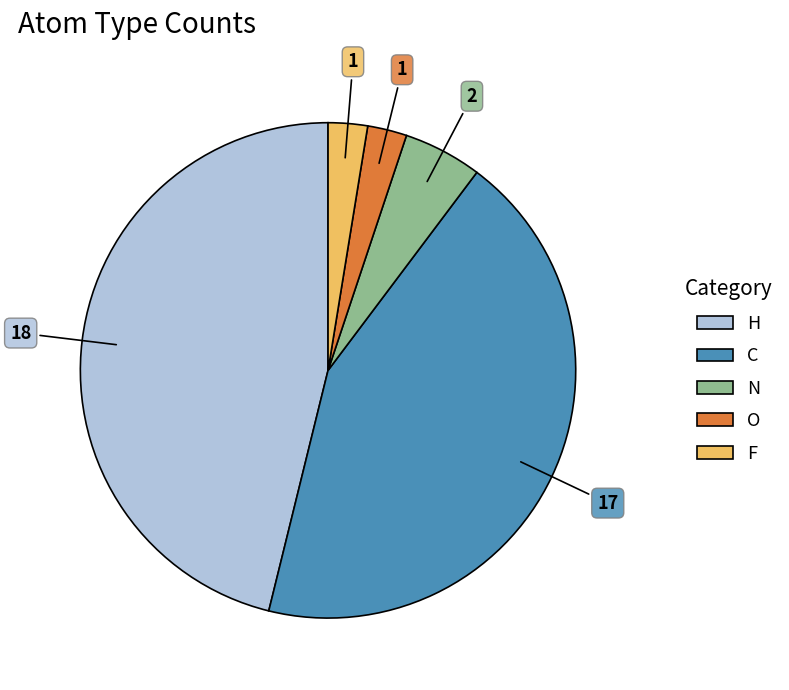

Is there a majority slice in this chart?

No